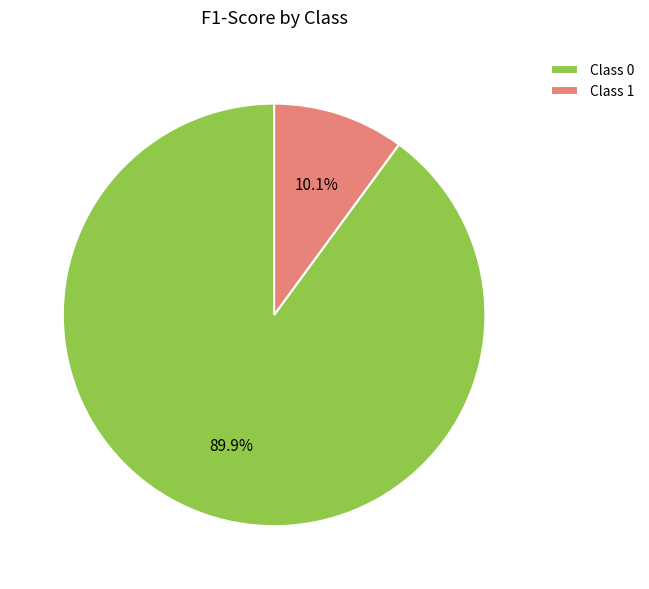

Which slice is the smallest?

Class 1